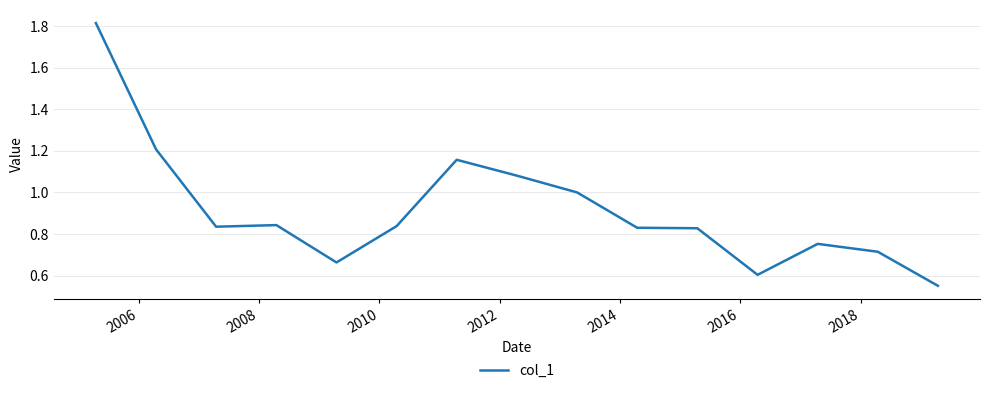

Does the chart display data point markers on the line(s)?

No